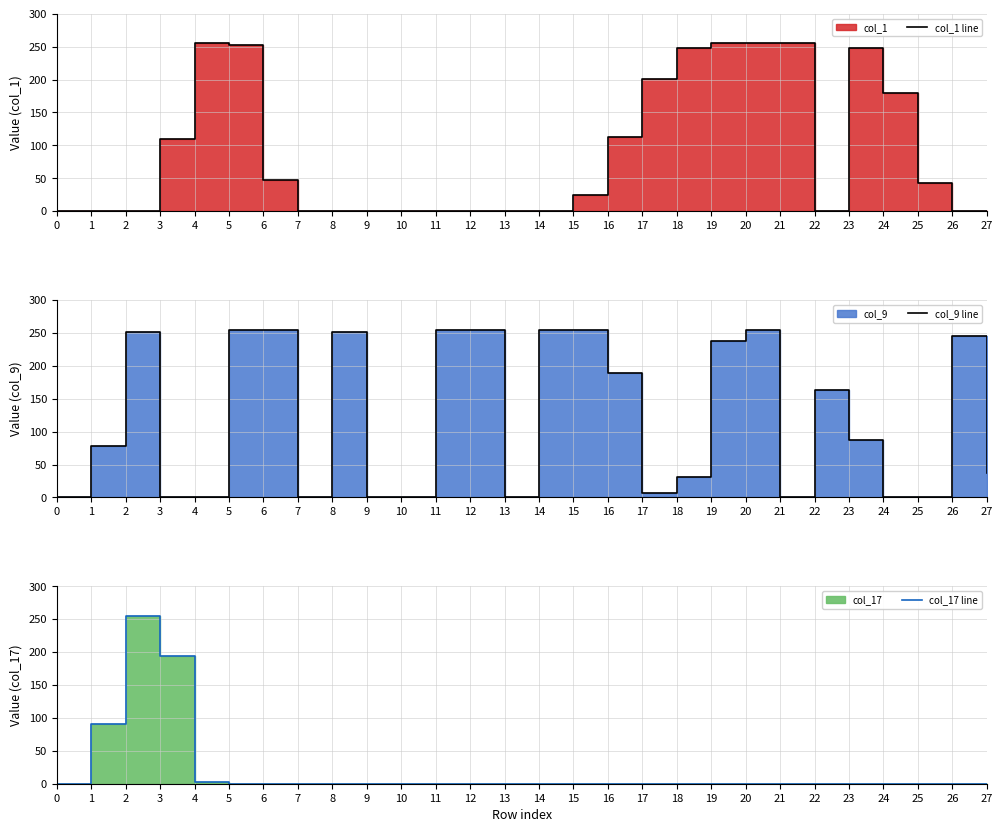

Which series has the largest total across all categories?

col_9 line